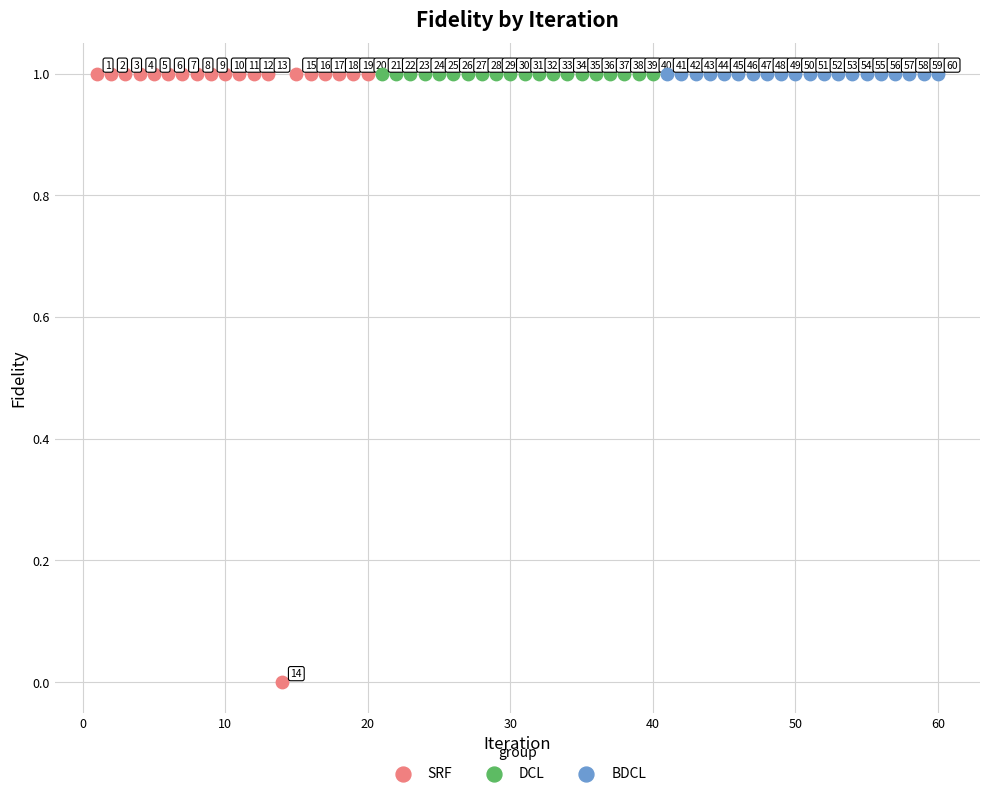

Which series reaches the minimum Y coordinate?

SRF